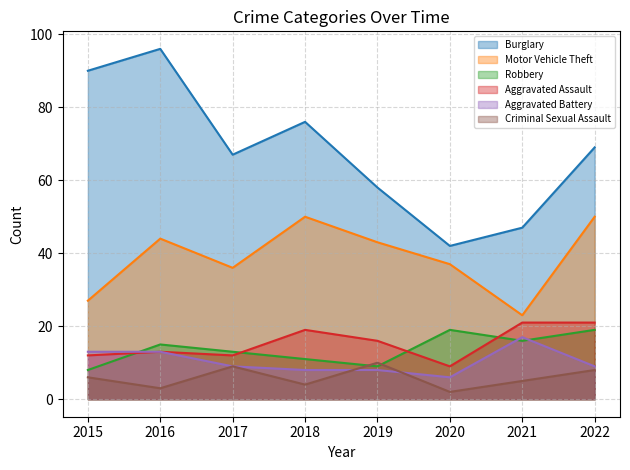

What is the total value across all series at 2015?

156